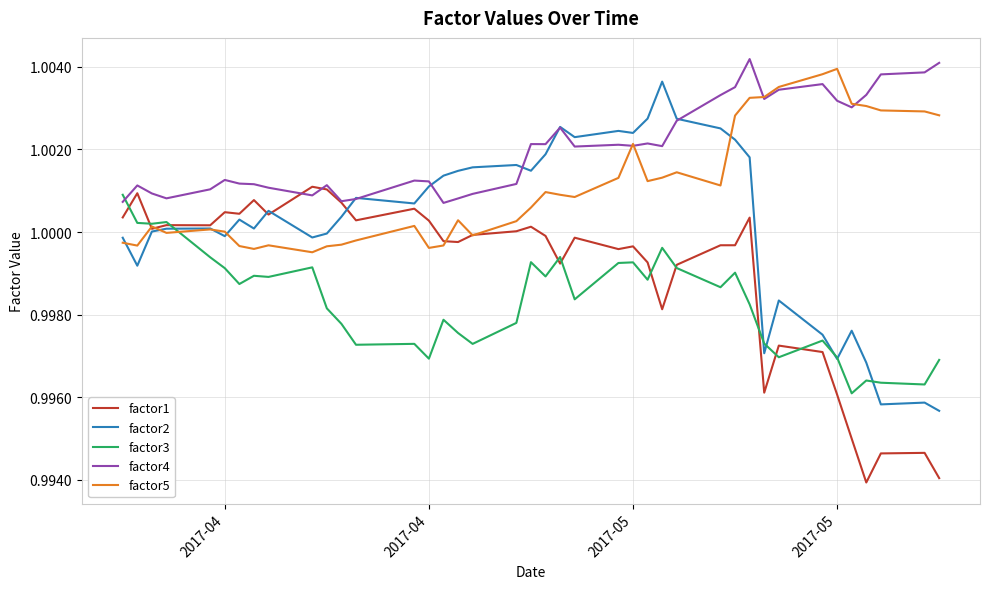

List the series in order of their overall mean, lowest first.

factor3, factor1, factor2, factor5, factor4